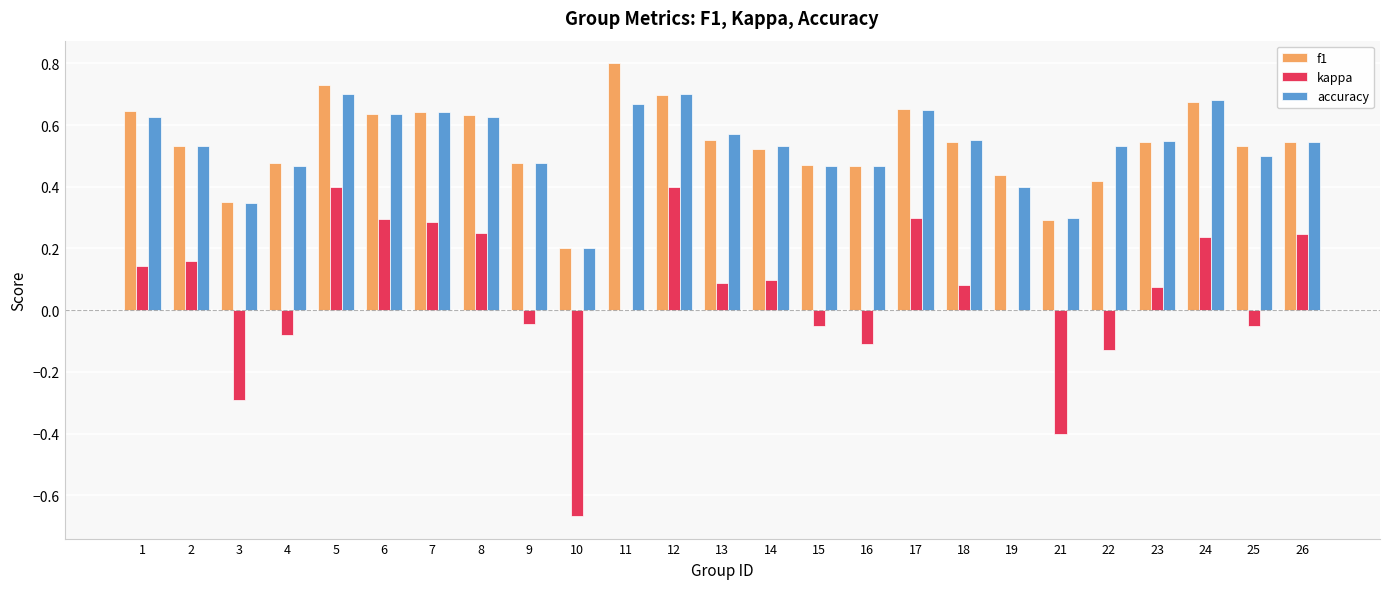

Are the bars horizontal?

No